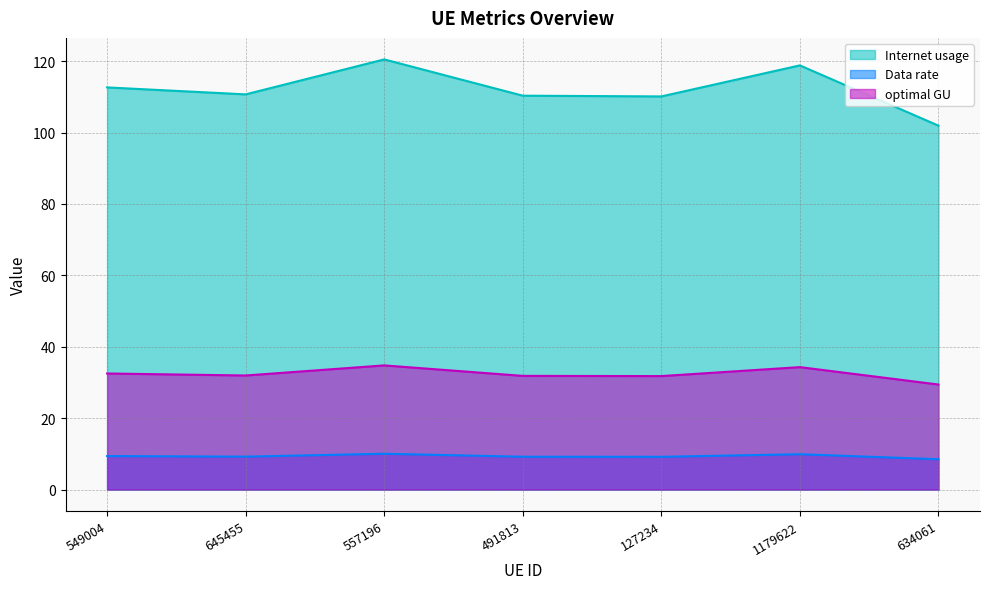

At which category is the sum across all series the highest?

557196